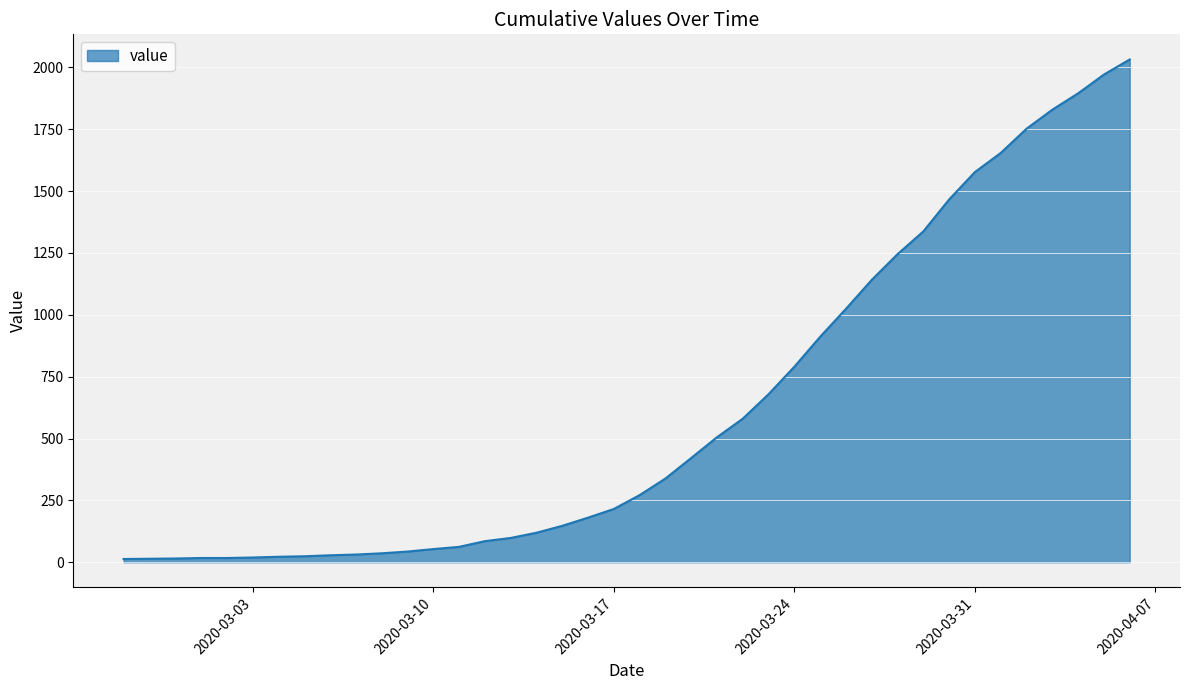

What is the difference between the maximum and minimum values?

2019